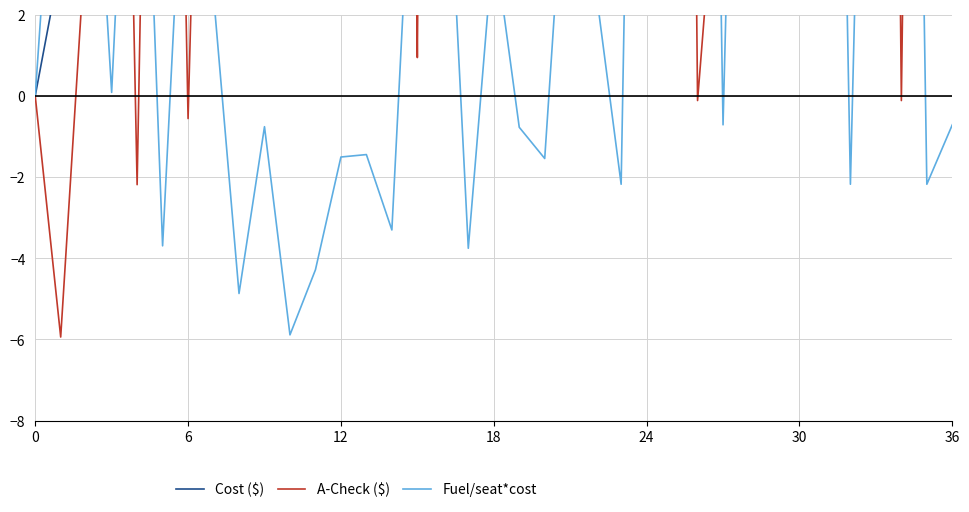

How many distinct data groups are displayed?

3